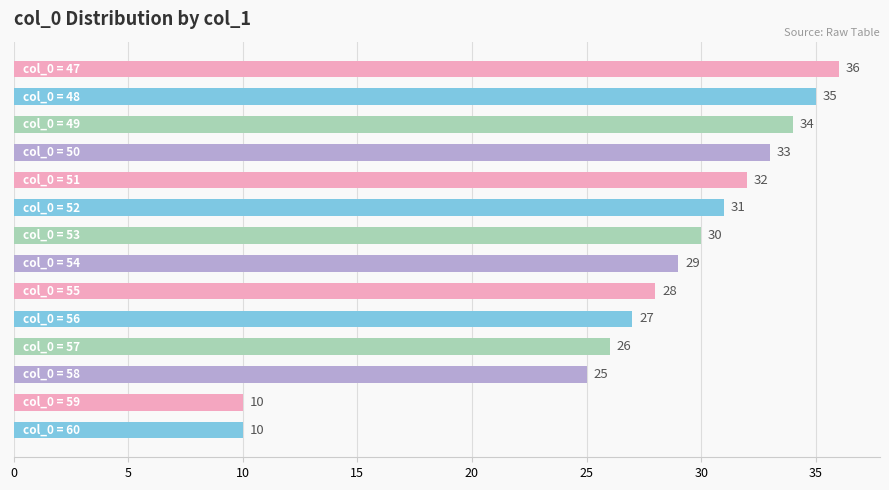

Reading bottom to top, extract all data points from this chart.

10	10	25	26	27	28	29	30	31	32	33	34	35	36